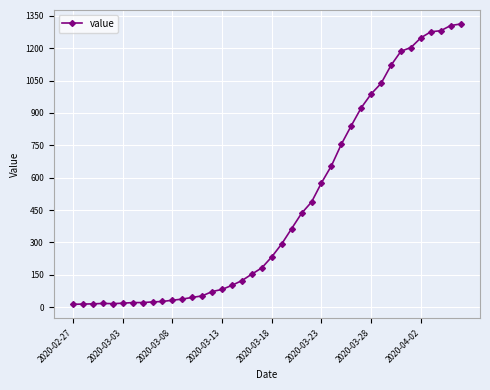

What is the sum of all values?

18584